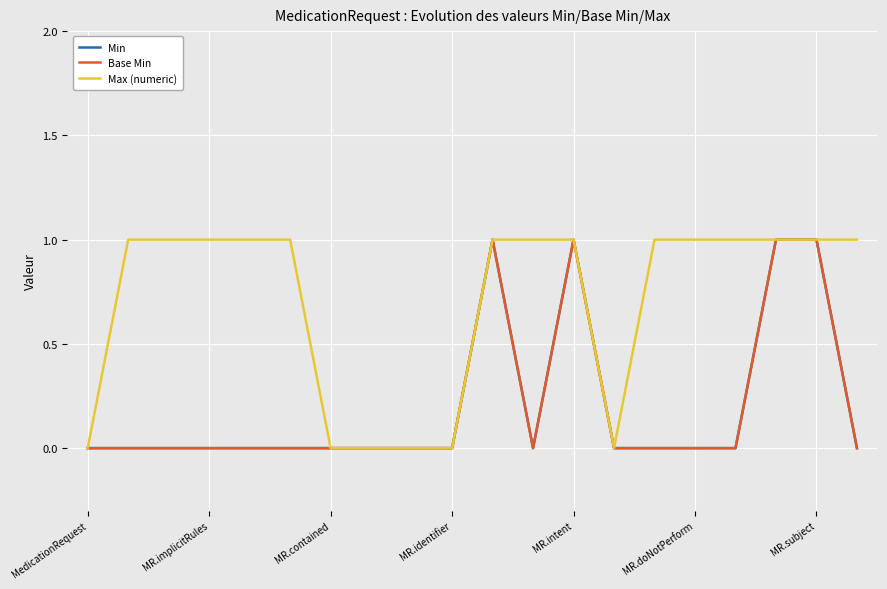

True or false: Max (numeric) has more than 2 interior local peaks.

False